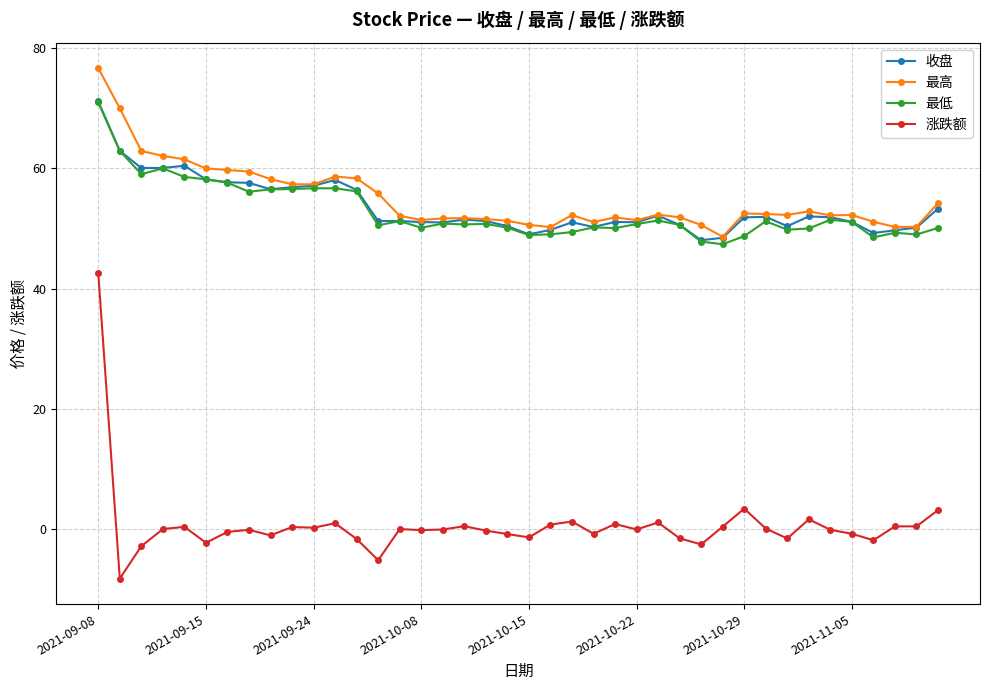

Which series has the largest range (max minus min)?

涨跌额